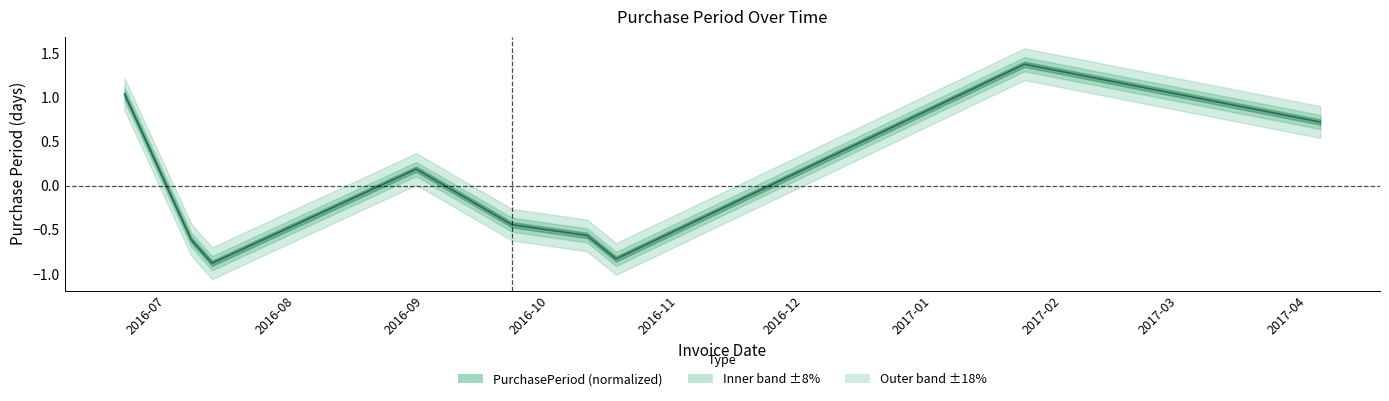

Does the chart have visible grid lines?

No